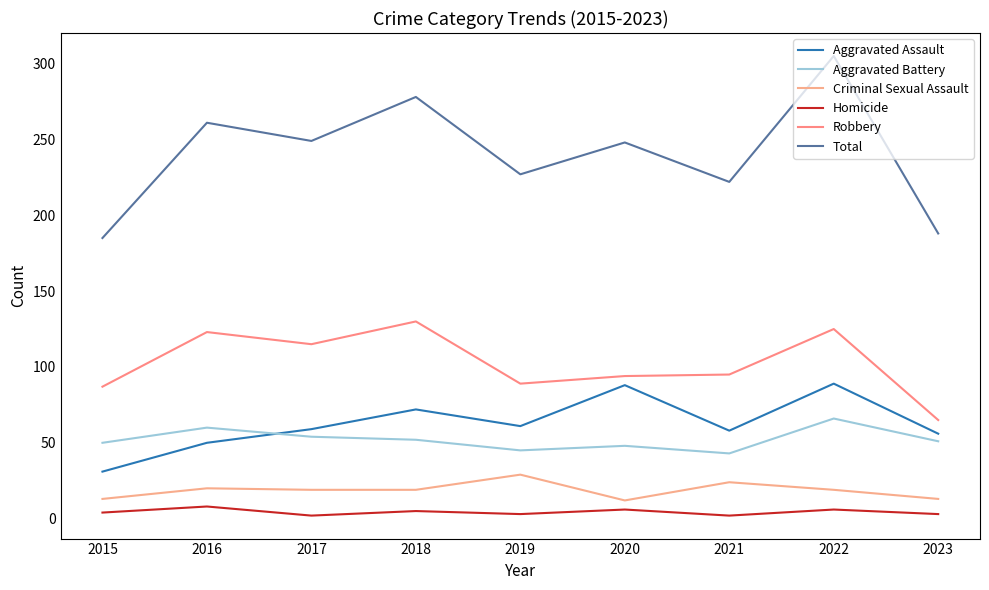

Is it true that Aggravated Battery equals 54 at 2017?

True